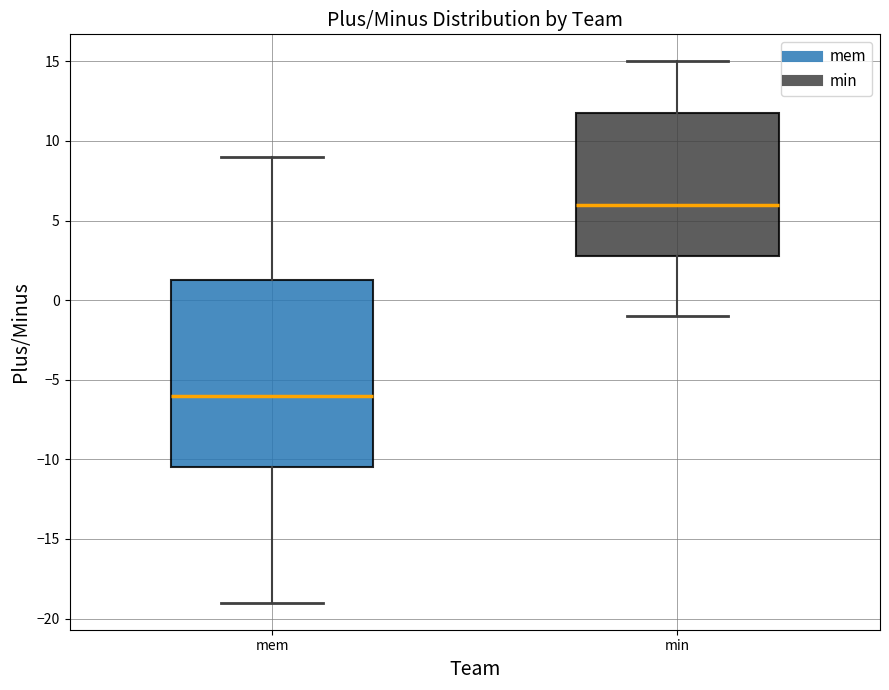

Reading left to right, transcribe this box plot: for each box, give where its median line is, the range the box spans, and where its two whiskers end, as read against the y-axis. The values are not printed on the chart, so give them approximately, as read against the axis.

mem: median -6.0, box -10.5 to 1.5, whiskers -19.0 to 9.0
min: median 6.0, box 3.0 to 12.0, whiskers -1.0 to 15.0